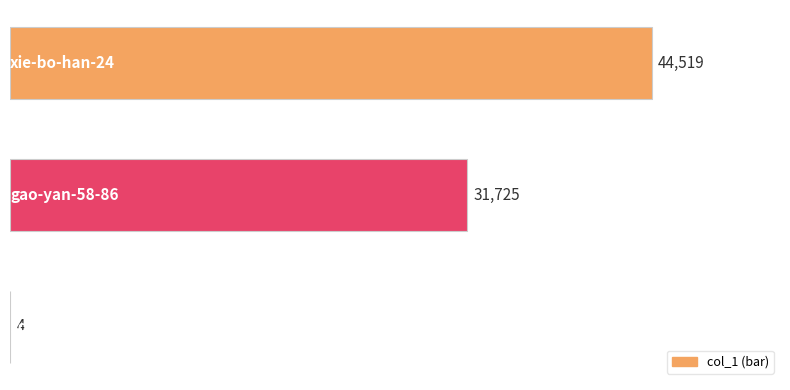

What is the sum of all values?

76248